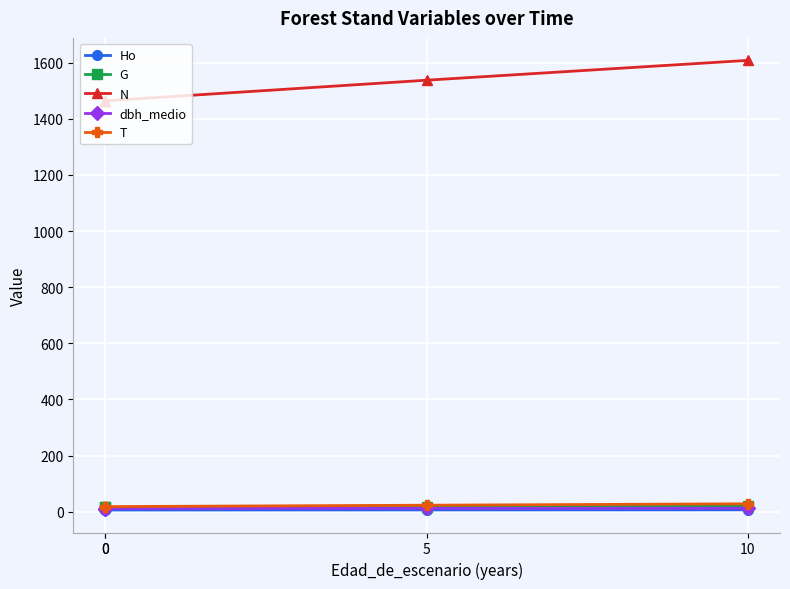

True or false: Ho and T intersect in this chart.

False